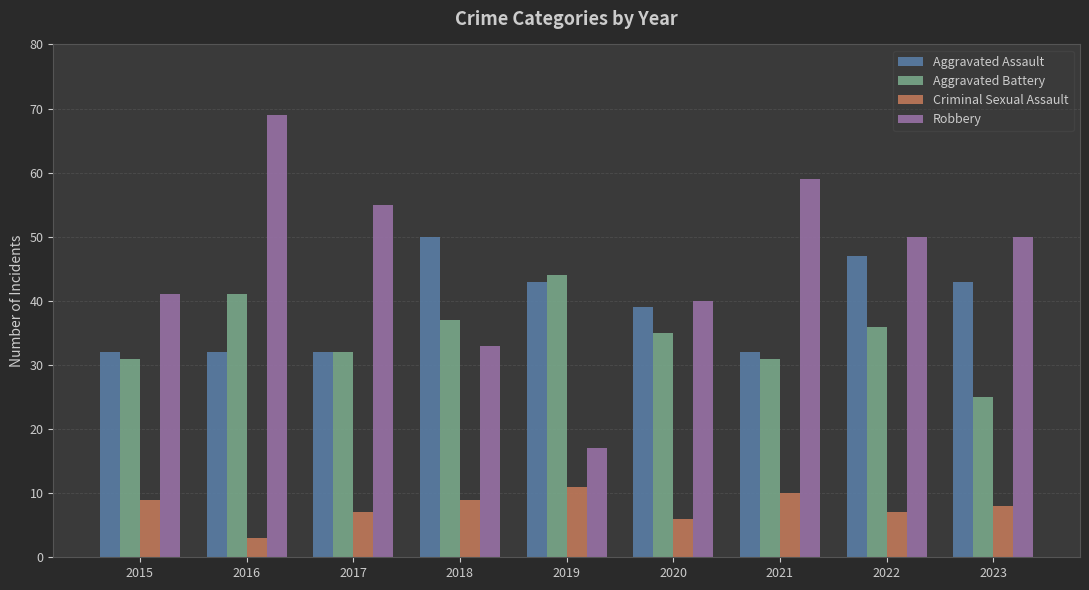

How many values in the Aggravated Assault series are below 39?

4